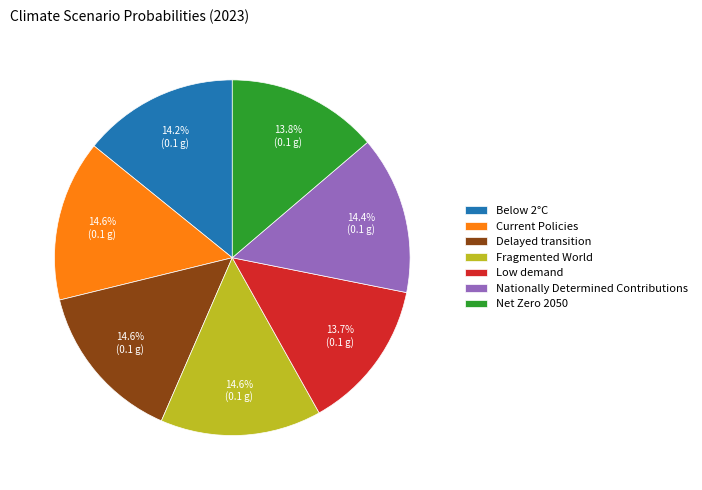

Does Current Policies account for over 50% of the chart?

No